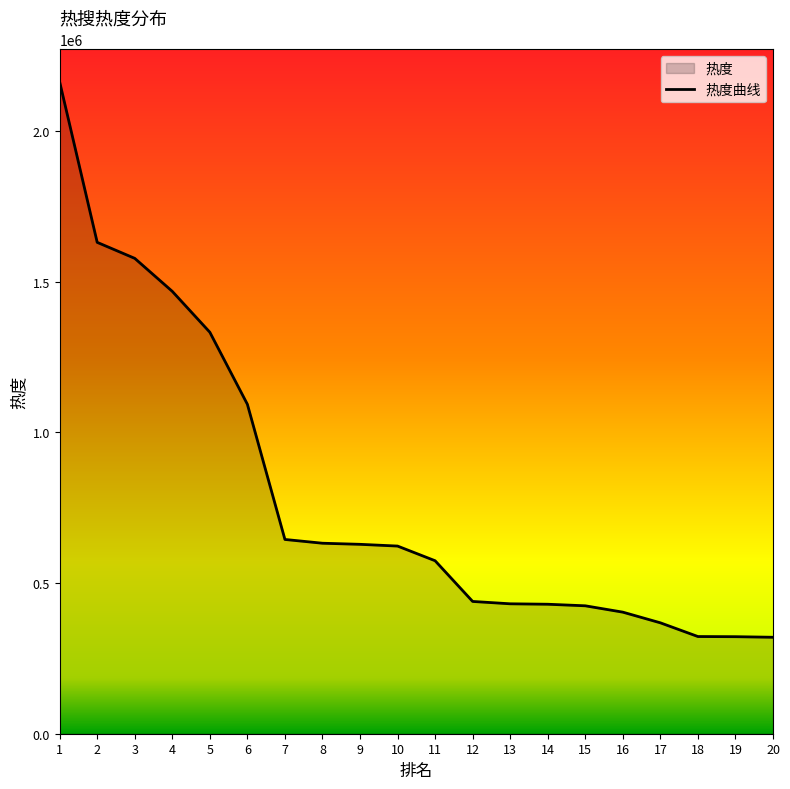

Rank the categories by value from lowest to highest.

20, 19, 18, 17, 16, 15, 14, 13, 12, 11, 10, 9, 8, 7, 6, 5, 4, 3, 2, 1